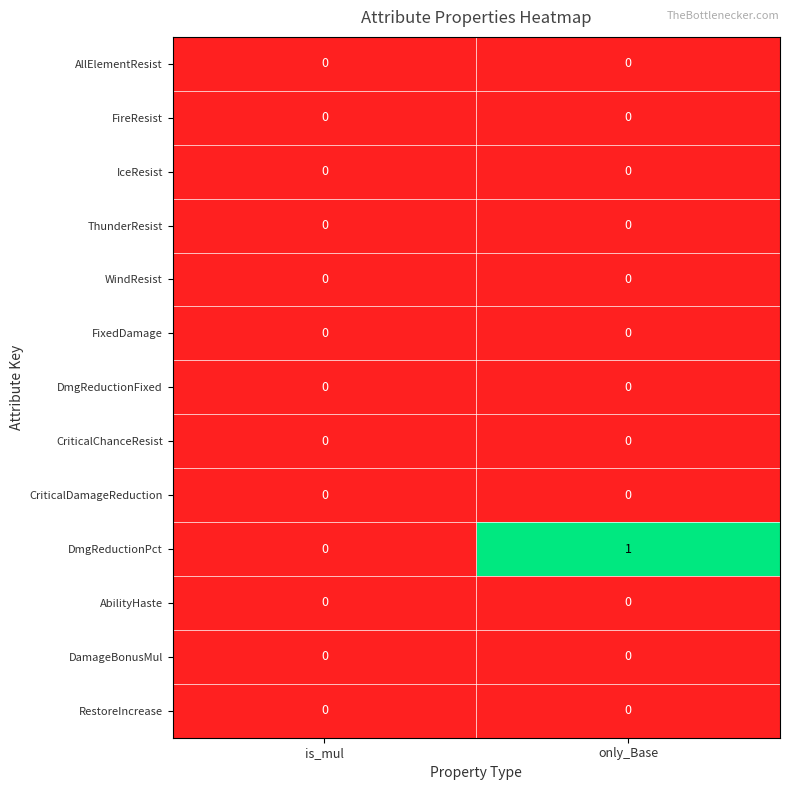

Which label corresponds to the largest value in the chart?

only_Base